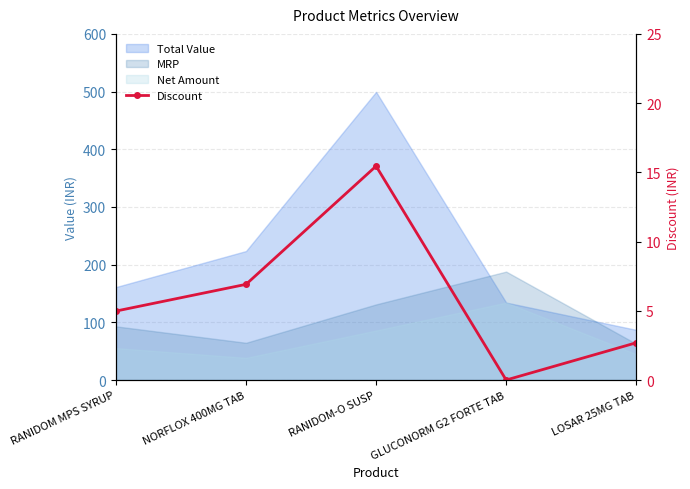

Reading right to left, extract all data points from this chart.

LOSAR 25MG TAB=2.7	GLUCONORM G2 FORTE TAB=0.0	RANIDOM-O SUSP=15.4	NORFLOX 400MG TAB=6.9	RANIDOM MPS SYRUP=5.0